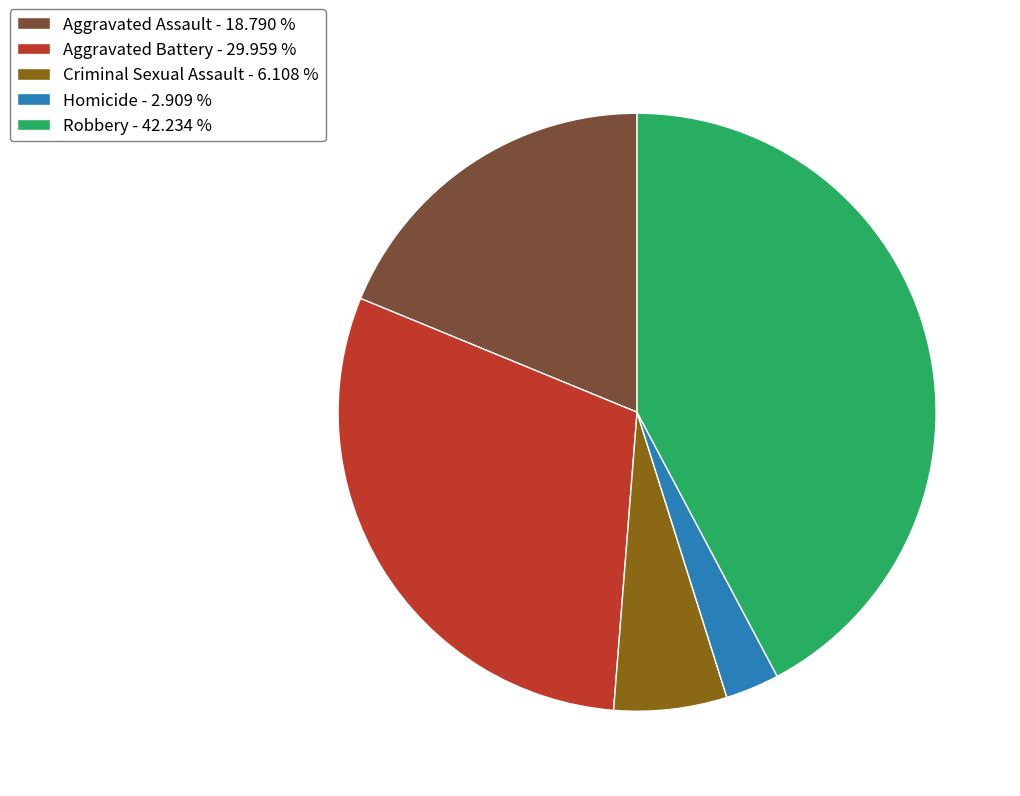

Combined, do Aggravated Assault - 18.790 % and Homicide - 2.909 % account for over 50%?

No